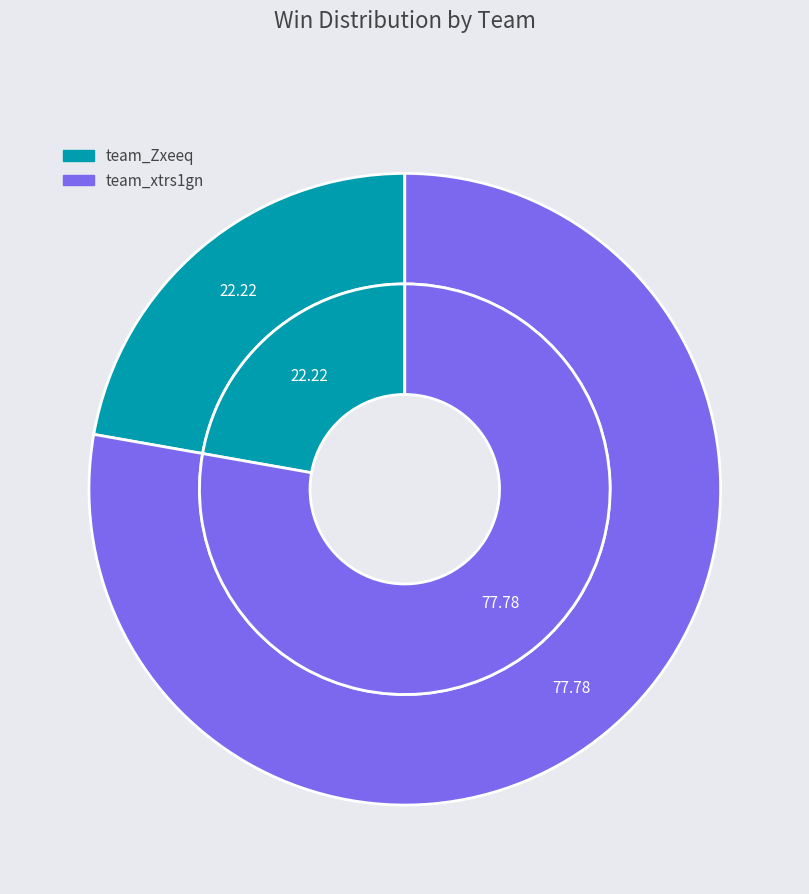

What percentage is NOT represented by team_xtrs1gn?

22.2%